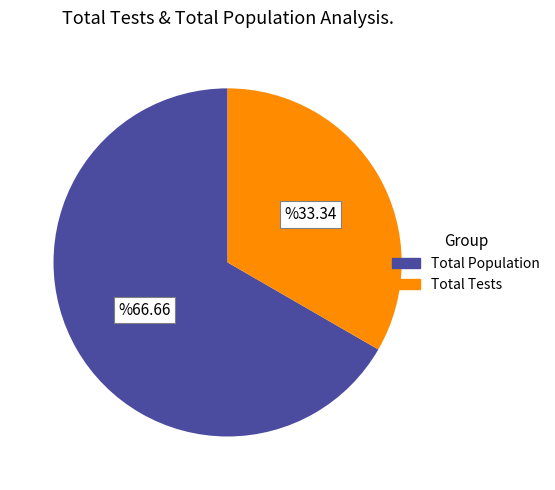

Count the number of slices in the pie.

2